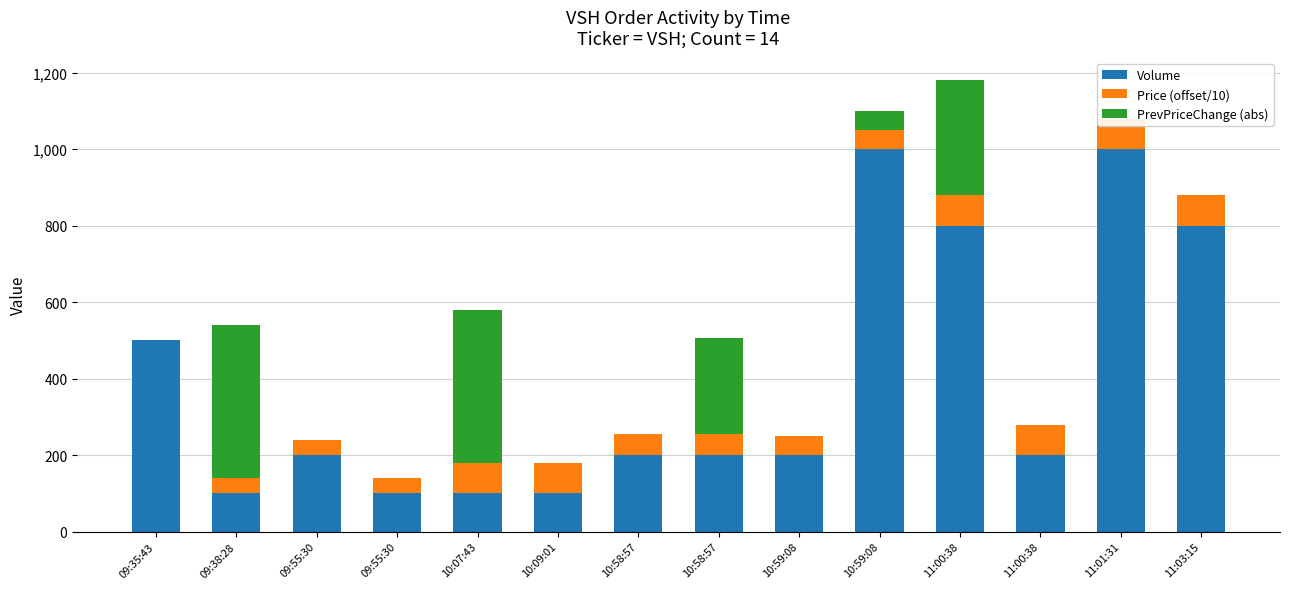

Reading left to right, list all the values displayed in this chart.

Volume: 500	100	200	100	100	100	200	200	200	1000	800	200	1000	800
Price (offset/10): 0	40	40	40	80	80	55	55	50	50	80	80	80	80
PrevPriceChange (abs): 0	400	0	0	400	0	0	250	0	50	300	0	0	0